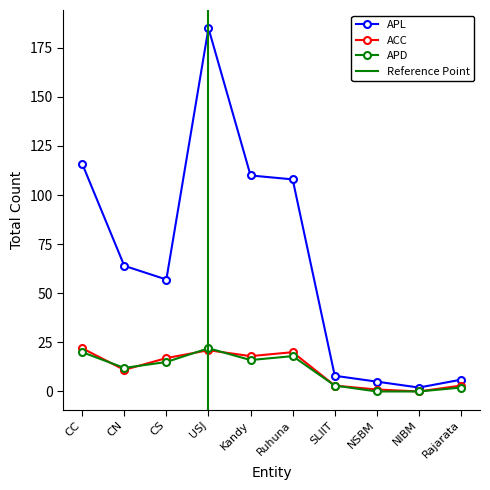

True or false: APL and ACC cross at least once.

False